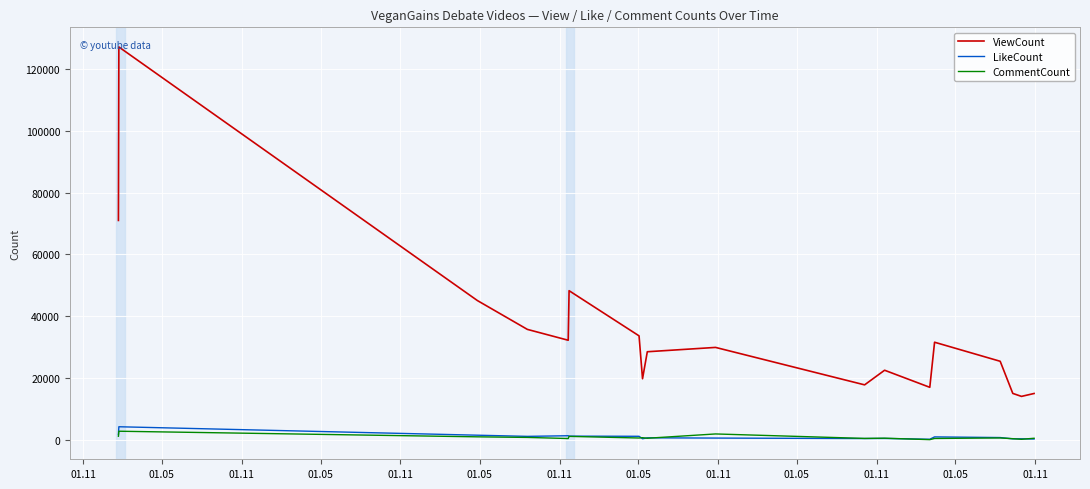

What are all the series names shown in the legend?

ViewCount, LikeCount, CommentCount